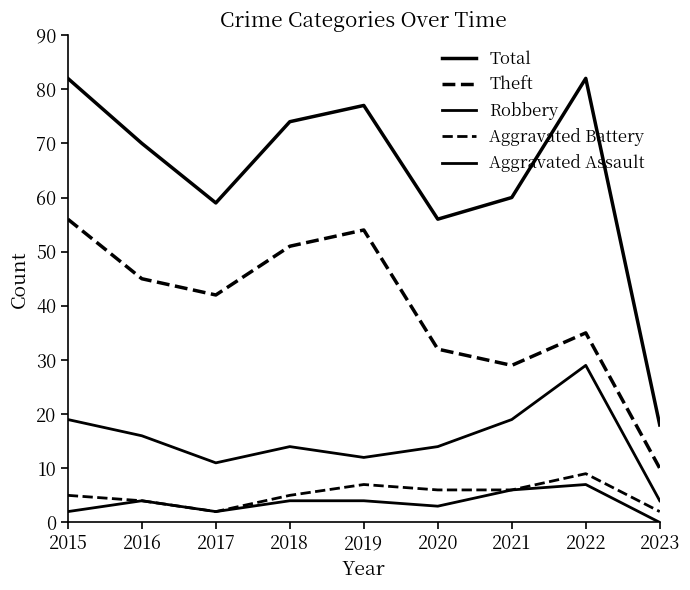

How many series are shown in this chart?

5